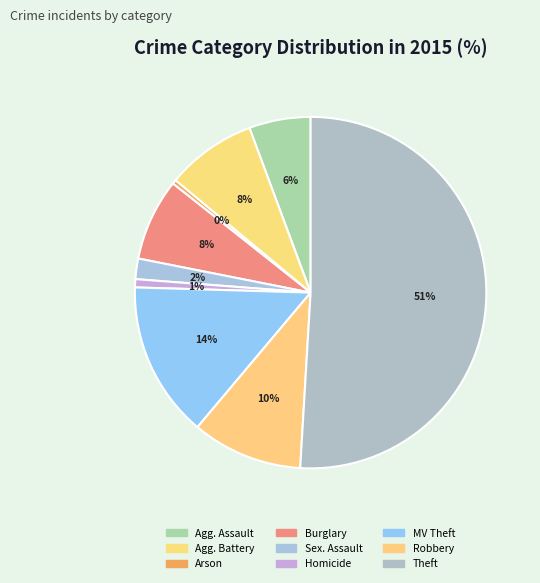

Count the number of slices in the pie.

9